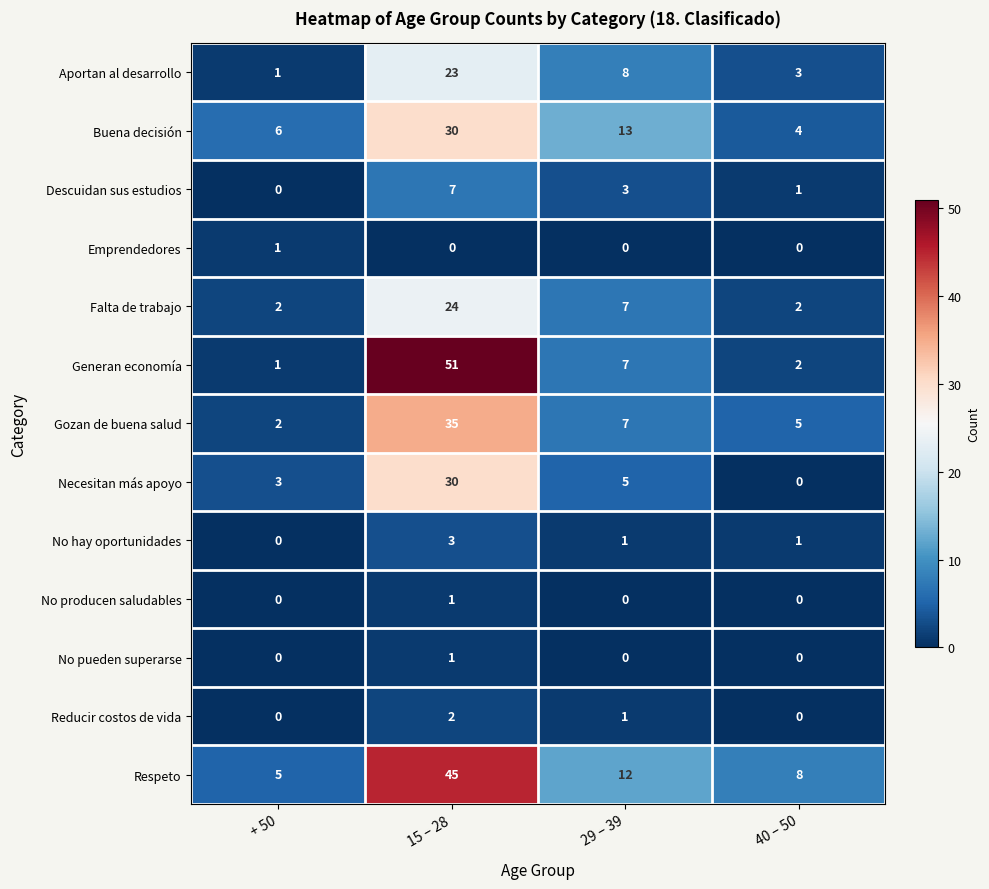

How many Reducir costos de vida values are between 0 and 2?

4